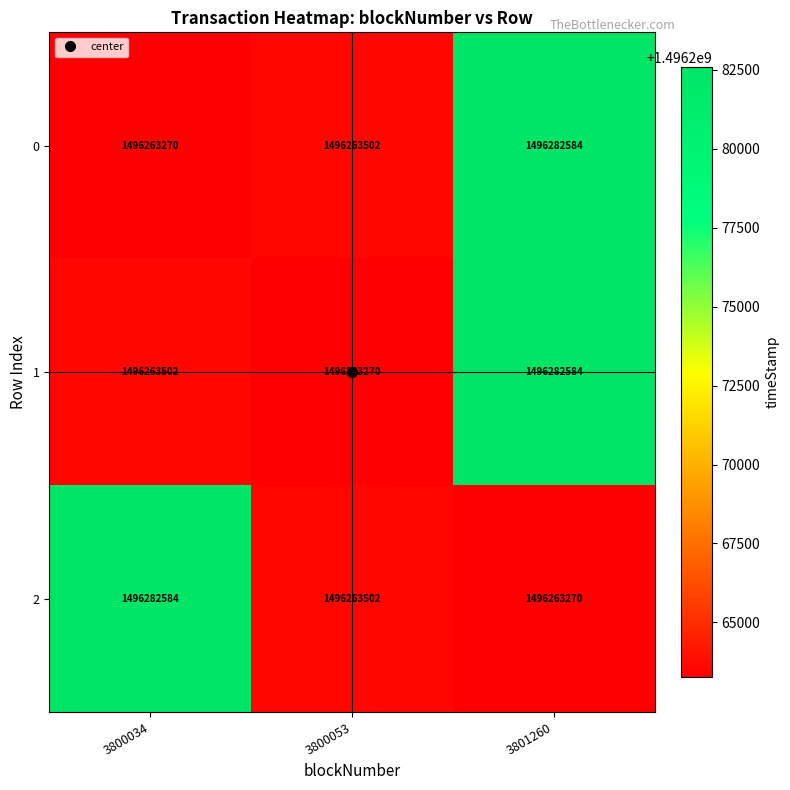

At which label does 0 reach its peak?

3801260